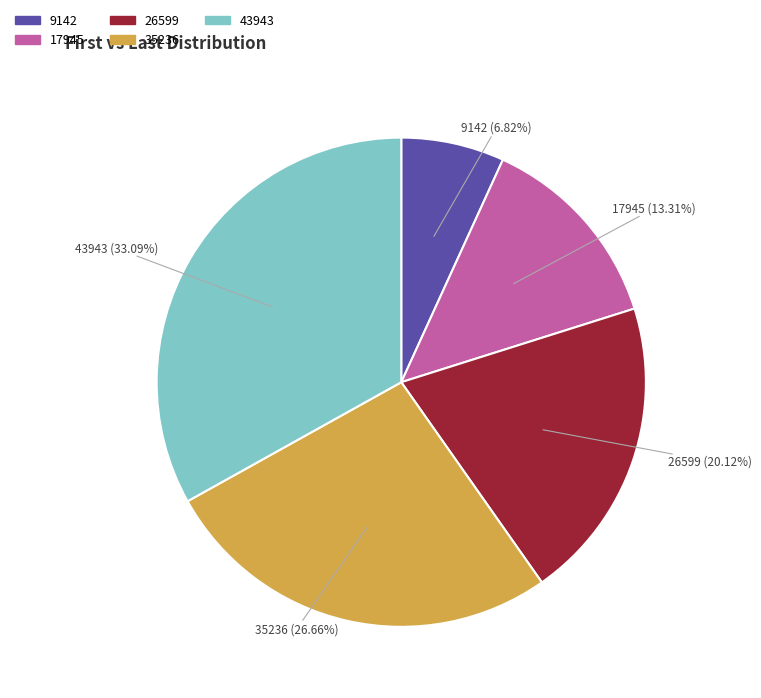

To the nearest percent, what is the average slice percentage?

20%